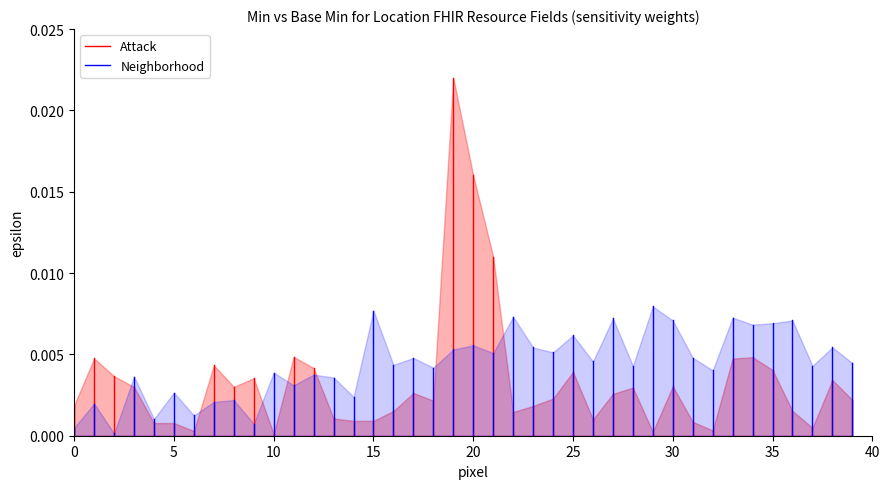

The Attack series shows 0.0 at 5. True or false?

False